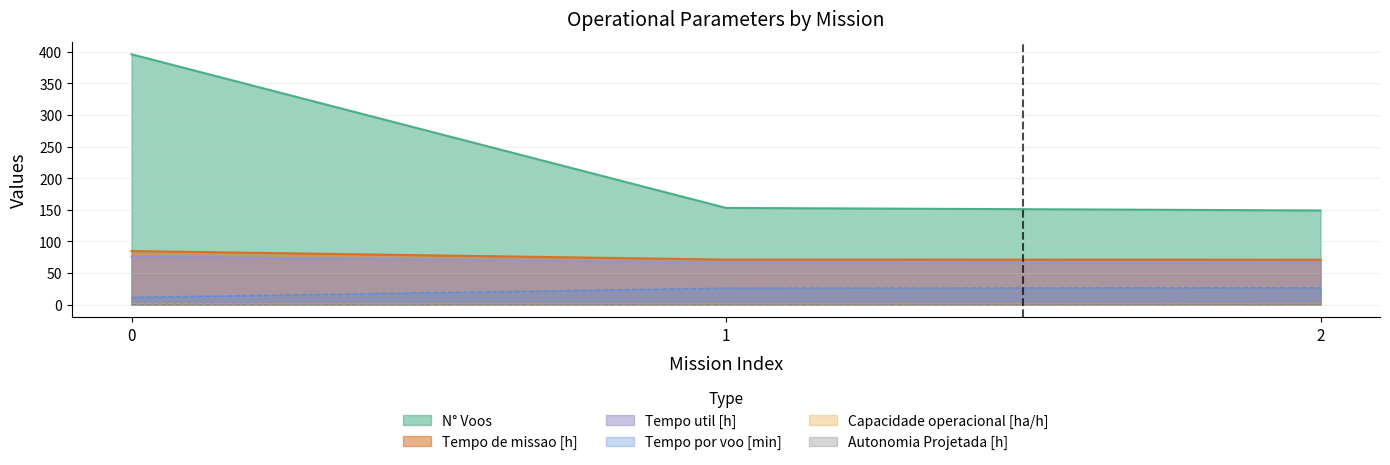

The Tempo util [h] series shows 22.6 at 1. True or false?

False